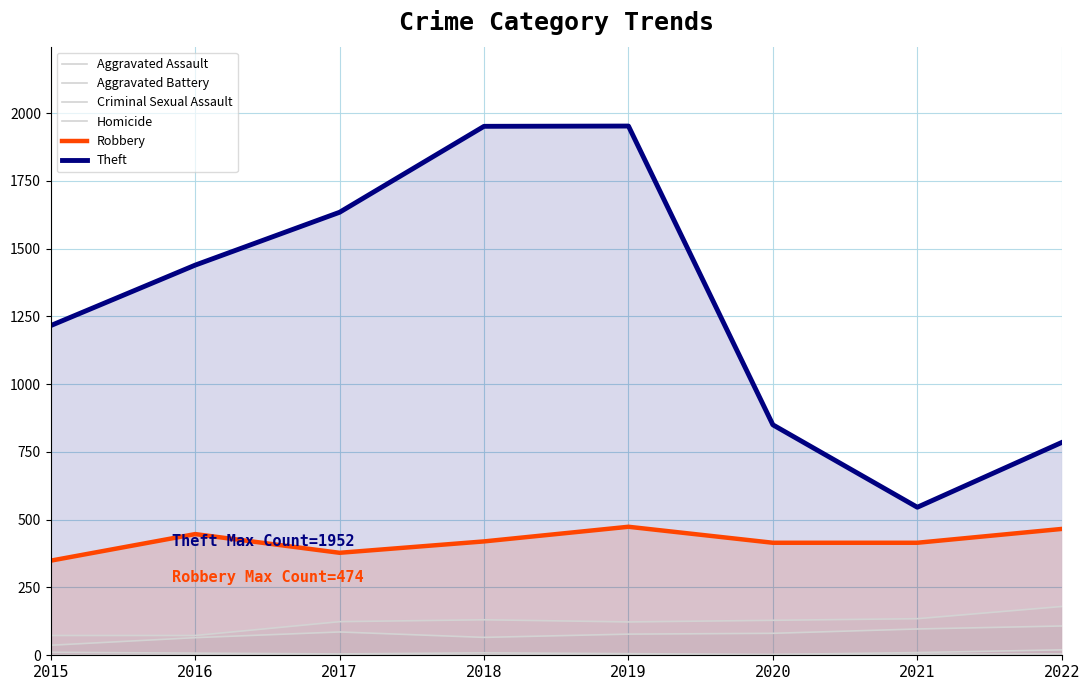

True or false: Homicide has more than 2 interior local peaks.

False